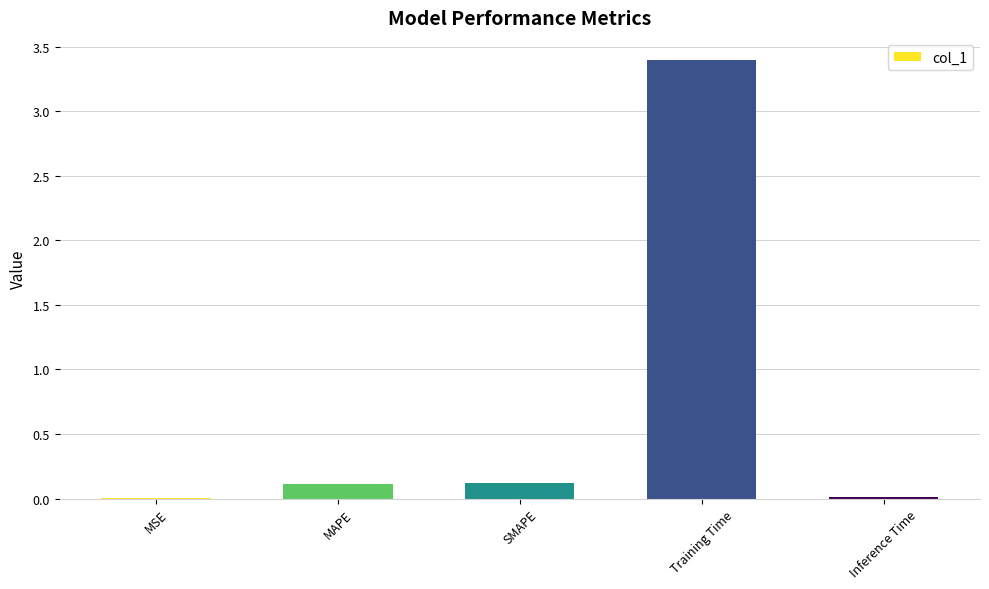

What is the sum of all values?

3.6